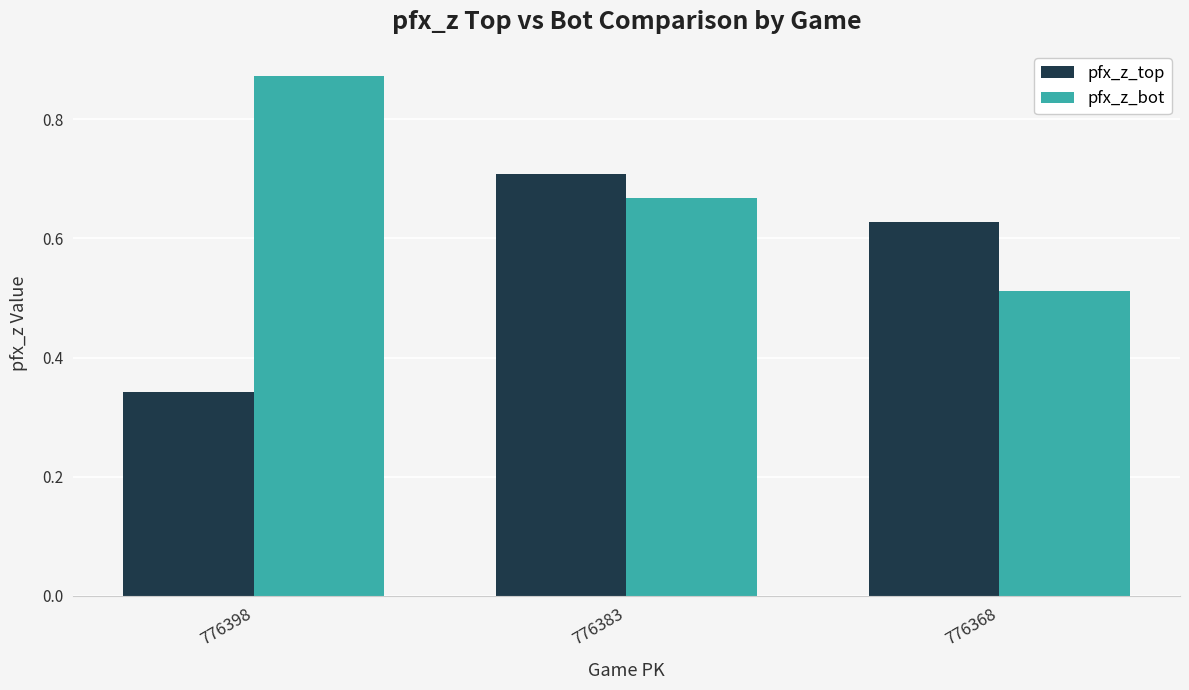

At which label is pfx_z_top closest to 0?

776398